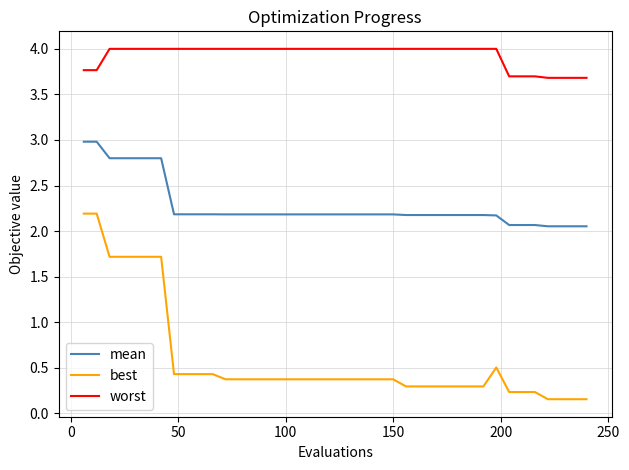

What is the highest value of the worst series?

4.0